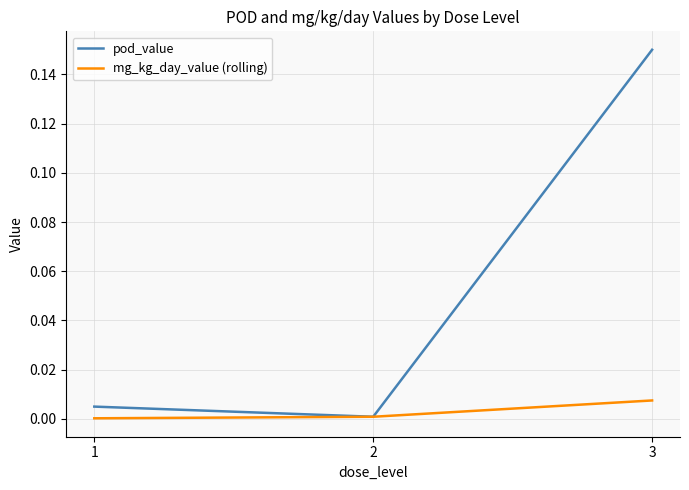

At which category is the sum across all series the highest?

3